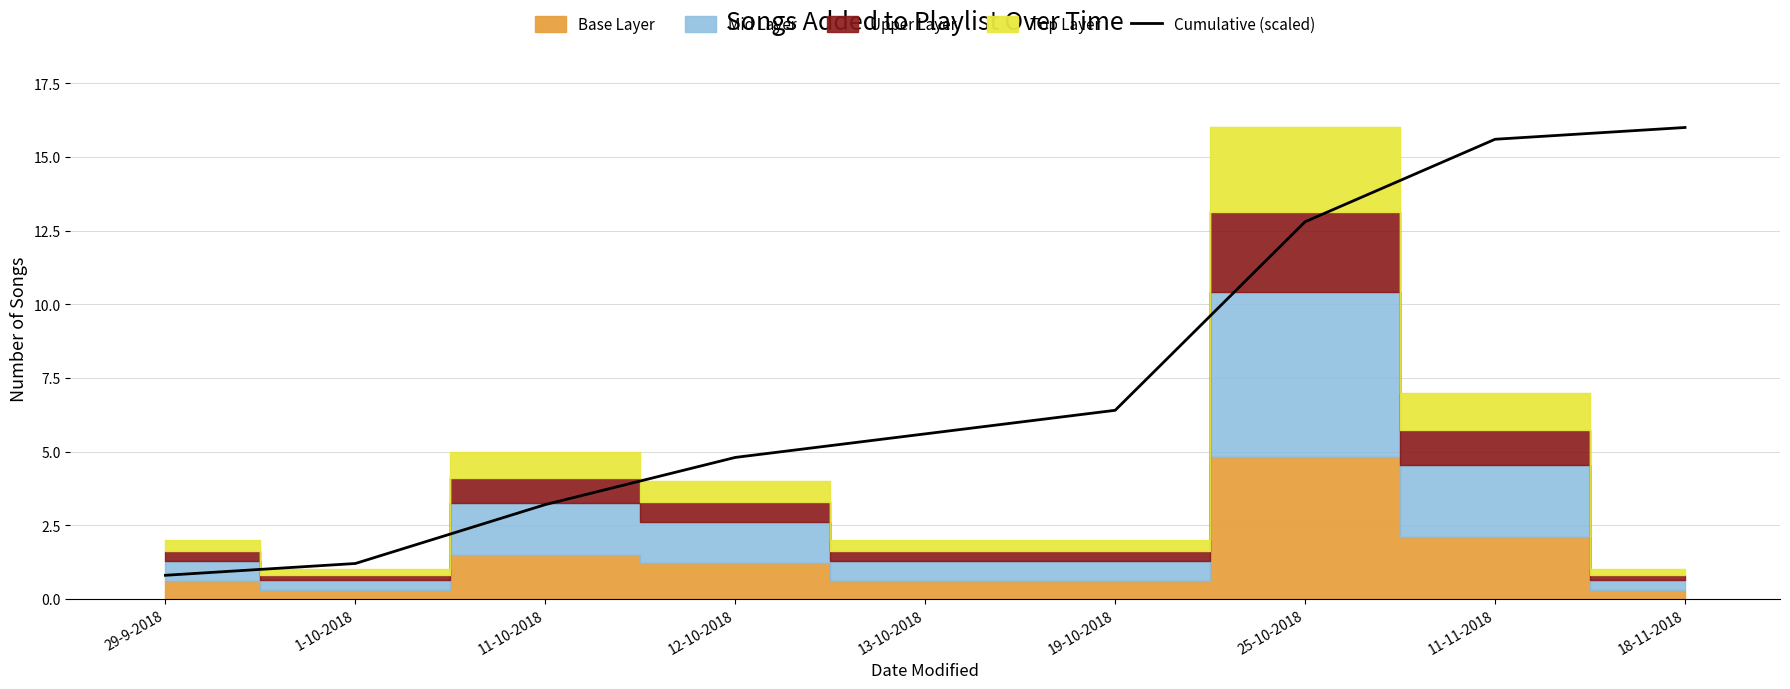

Reading left to right, what are all the values shown in this chart?

29-9-2018=0.8	1-10-2018=1.2	11-10-2018=3.2	12-10-2018=4.8	13-10-2018=5.6	19-10-2018=6.4	25-10-2018=12.8	11-11-2018=15.6	18-11-2018=16.0